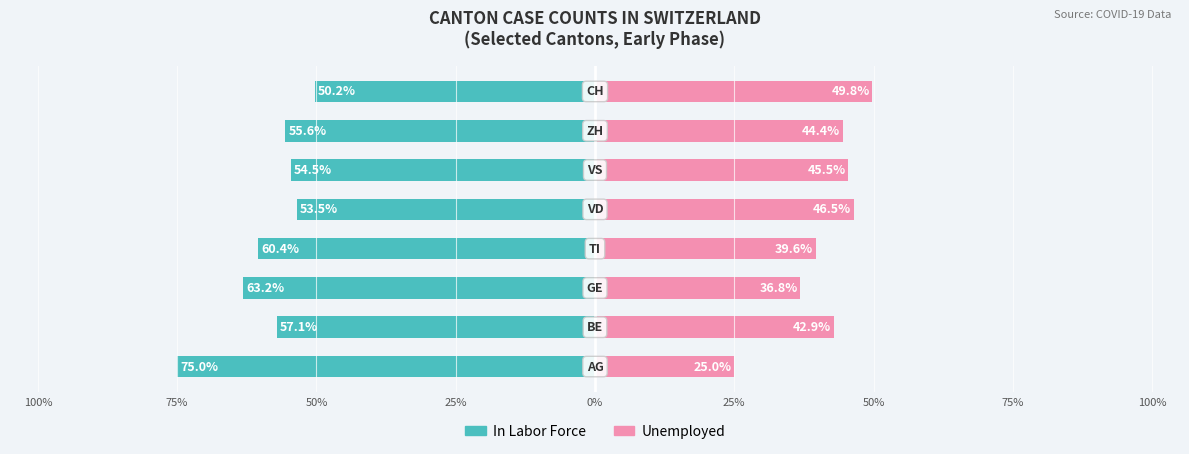

How many bars are there in total?

16